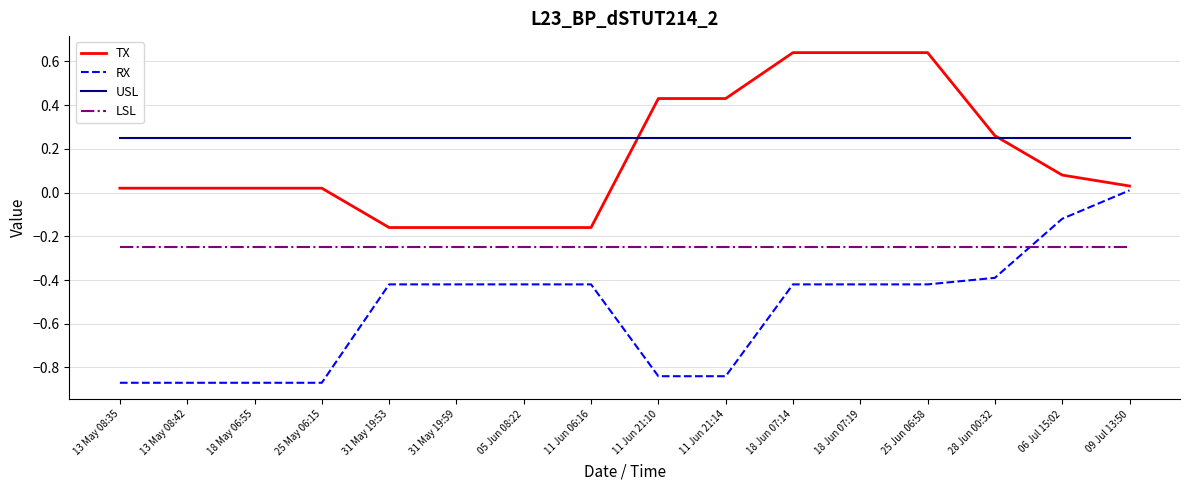

After their last crossing, which series has the higher values: RX or LSL?

RX